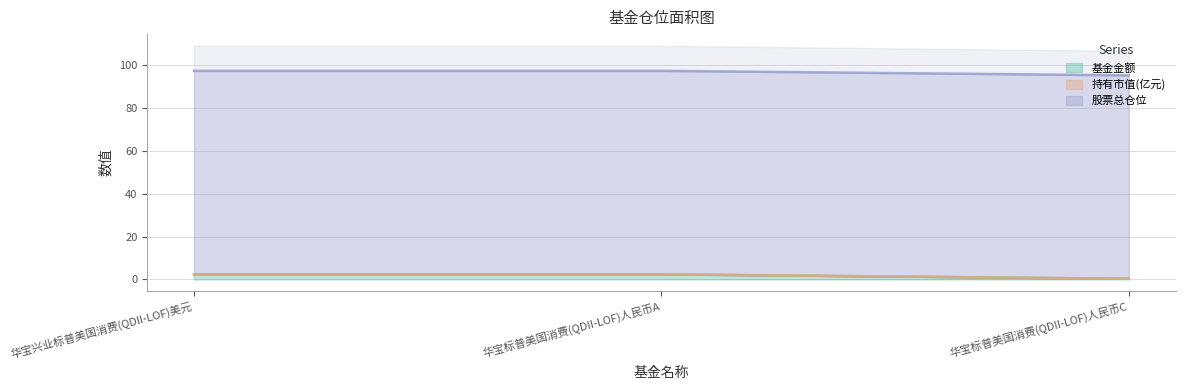

What position from the right is 华宝标普美国消费(QDII-LOF)人民币C?

1